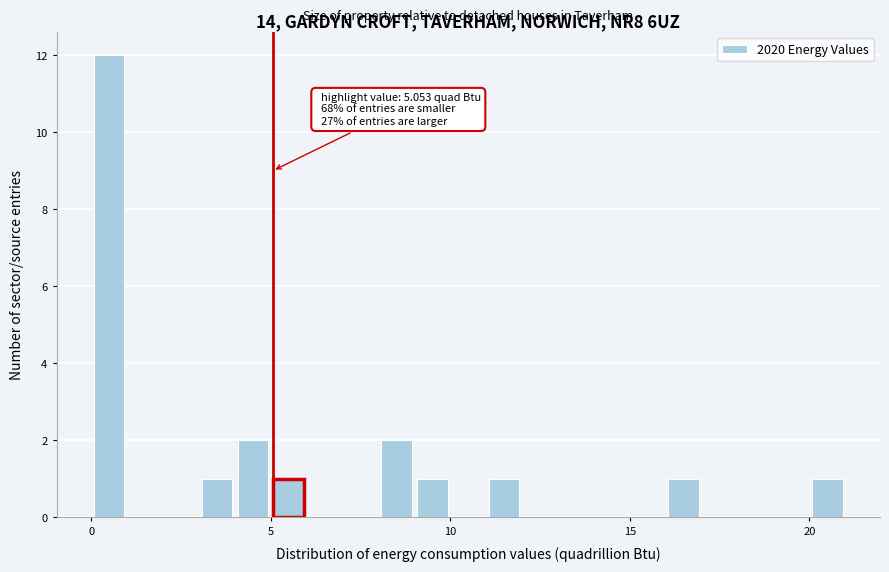

Read against the x-axis, roughly where is the centre of the tallest bar?

0.5